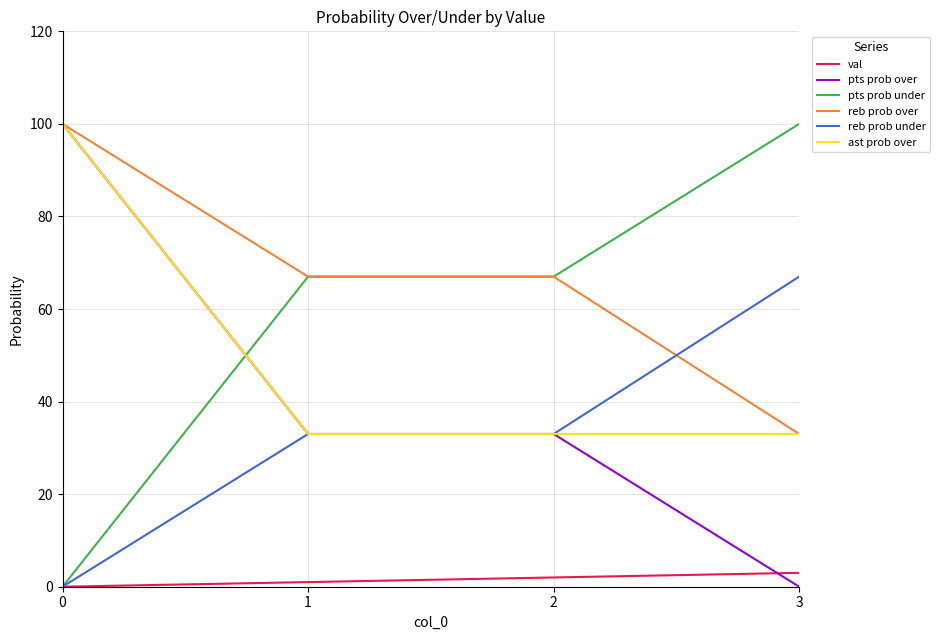

At which label does pts prob under reach its peak?

3